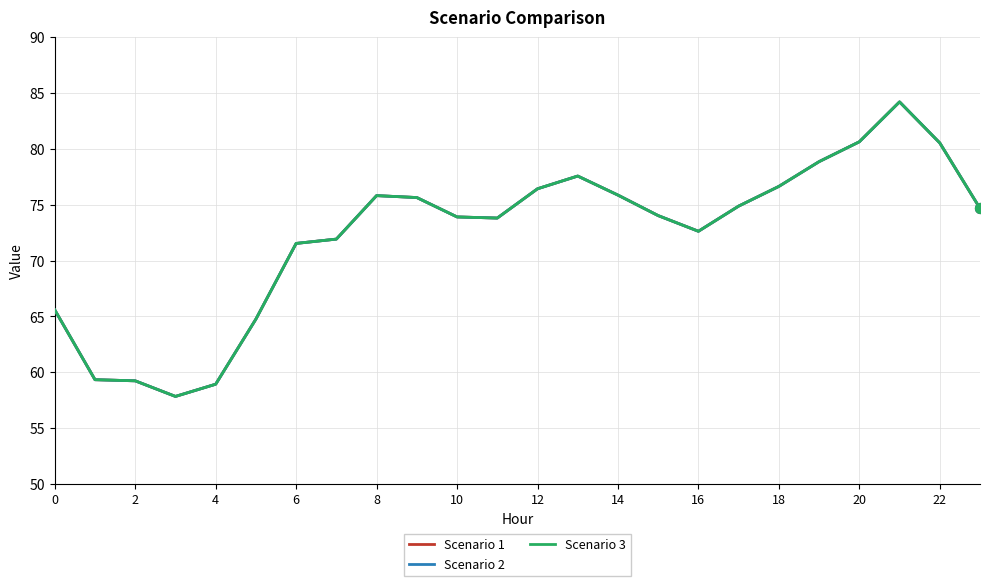

Which series has the largest total across all categories?

Scenario 1